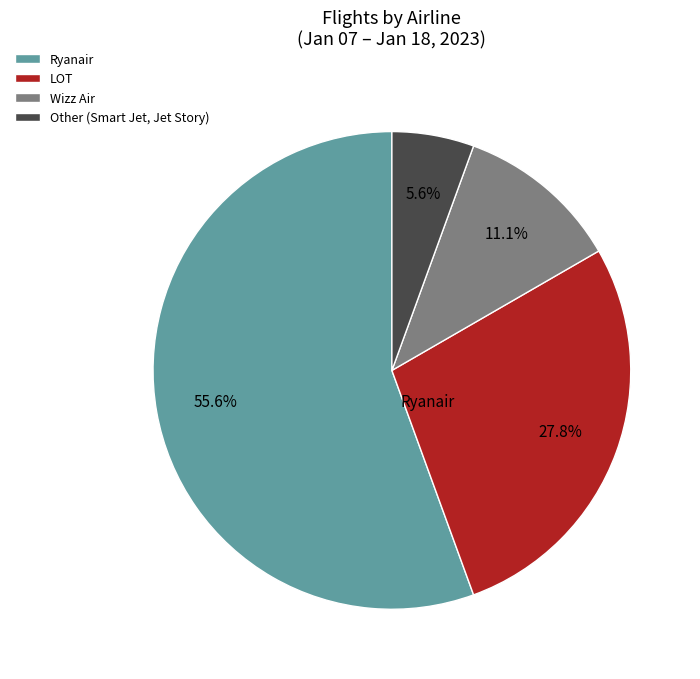

Do Wizz Air and LOT together represent more than half of the pie?

No